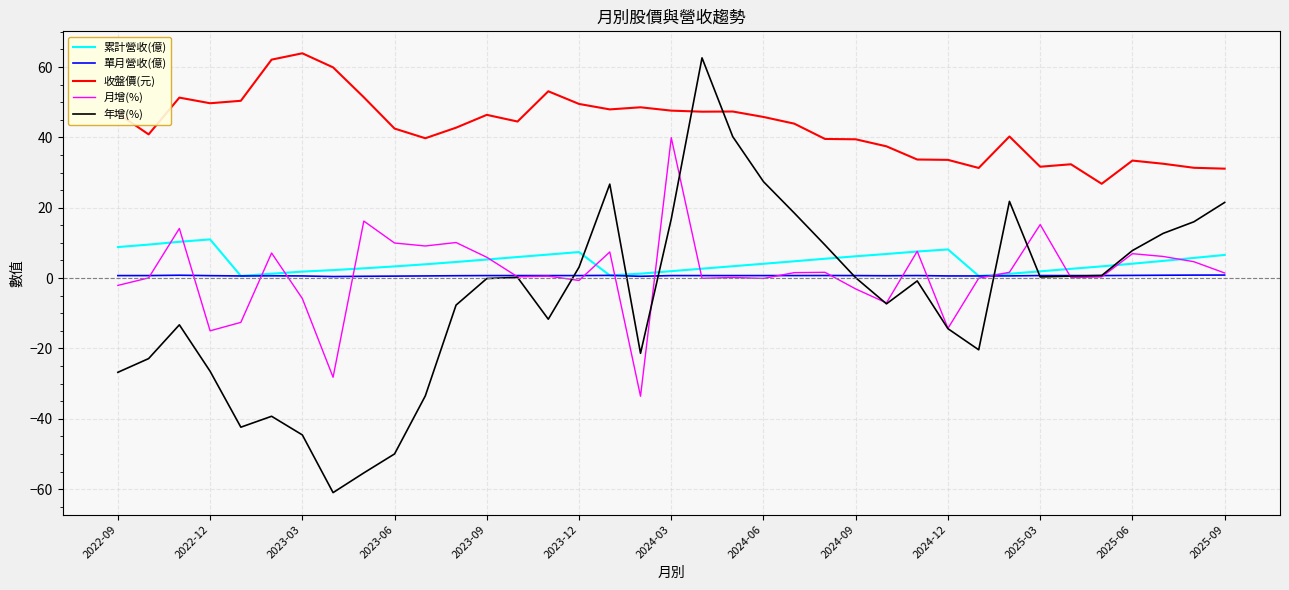

What is the maximum value for 累計營收(億)?

11.0